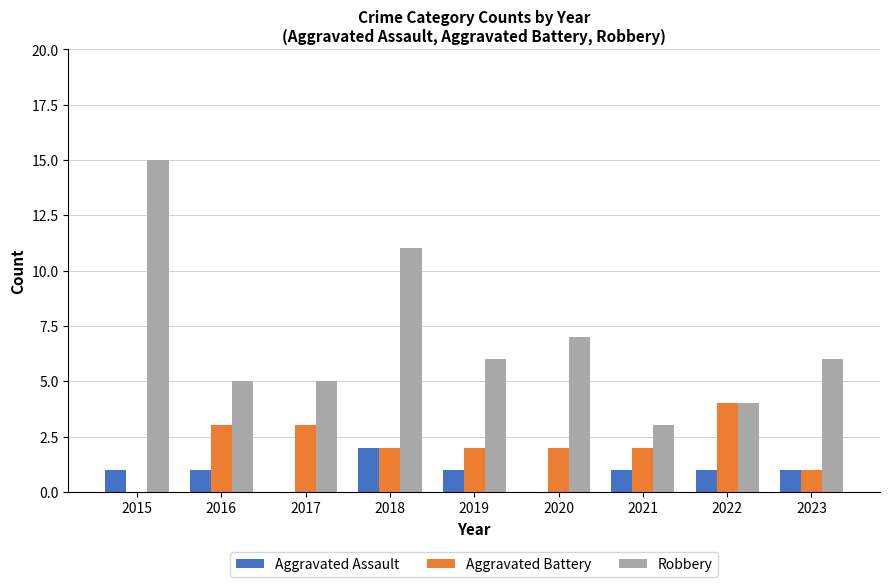

How many distinct data groups are displayed?

3